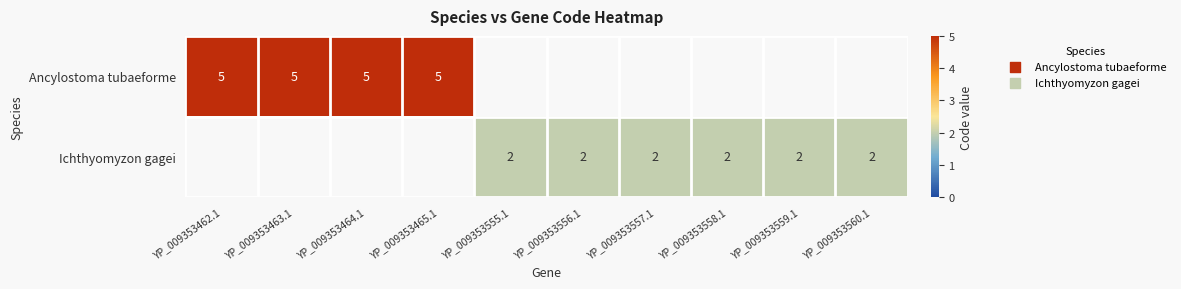

Is the value of Ancylostoma tubaeforme at YP_009353462.1 greater than the value of Ichthyomyzon gagei at YP_009353557.1?

Yes